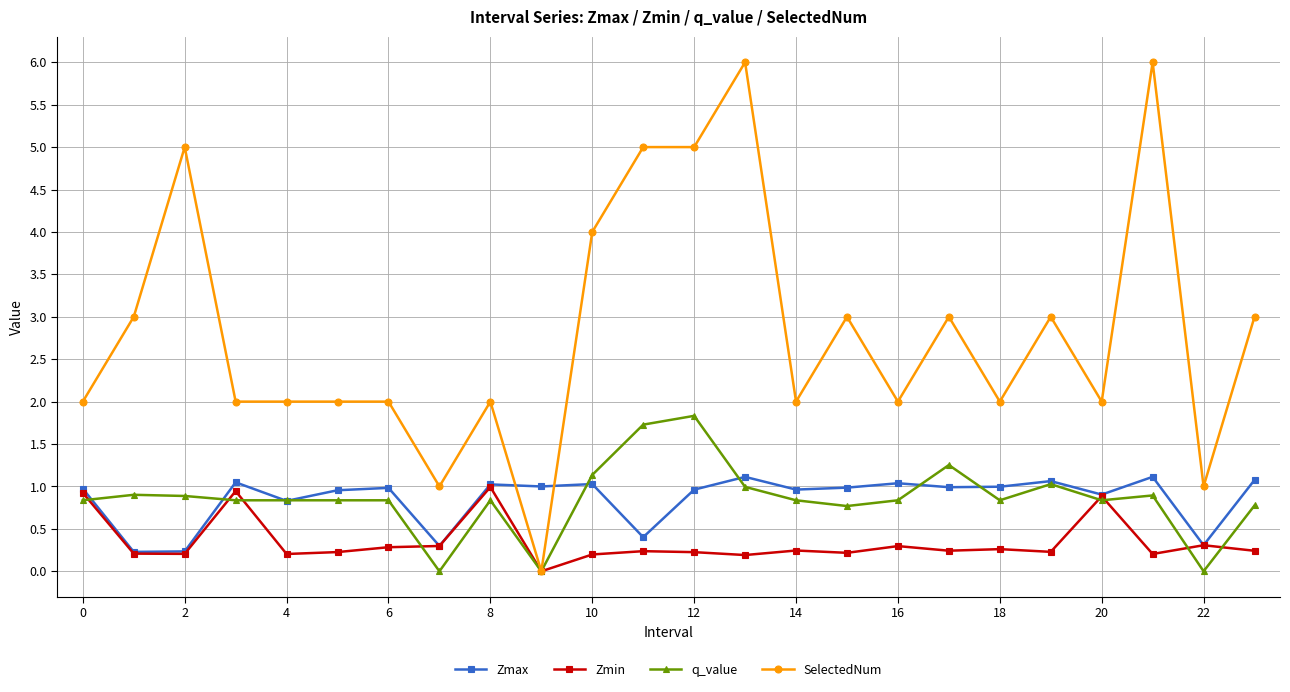

True or false: SelectedNum and Zmax intersect in this chart.

True